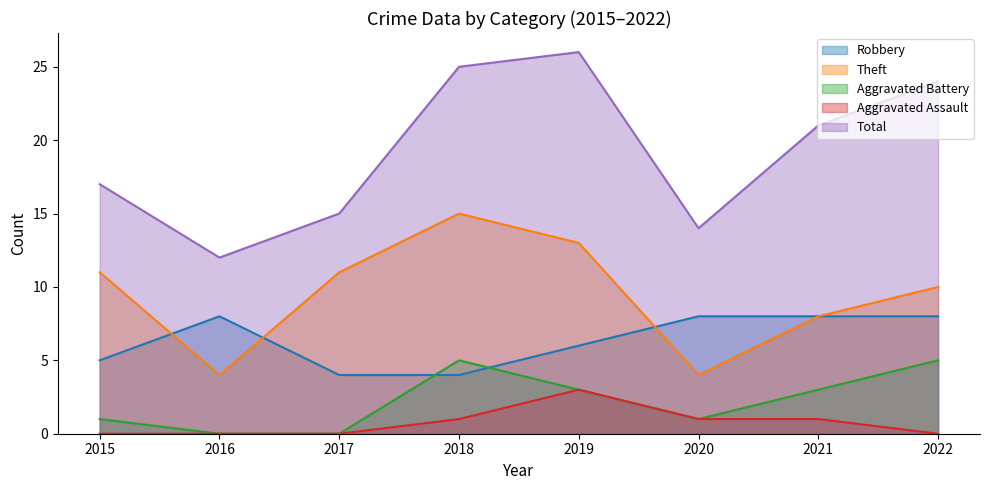

True or false: Aggravated Assault and Aggravated Battery cross at least once.

False